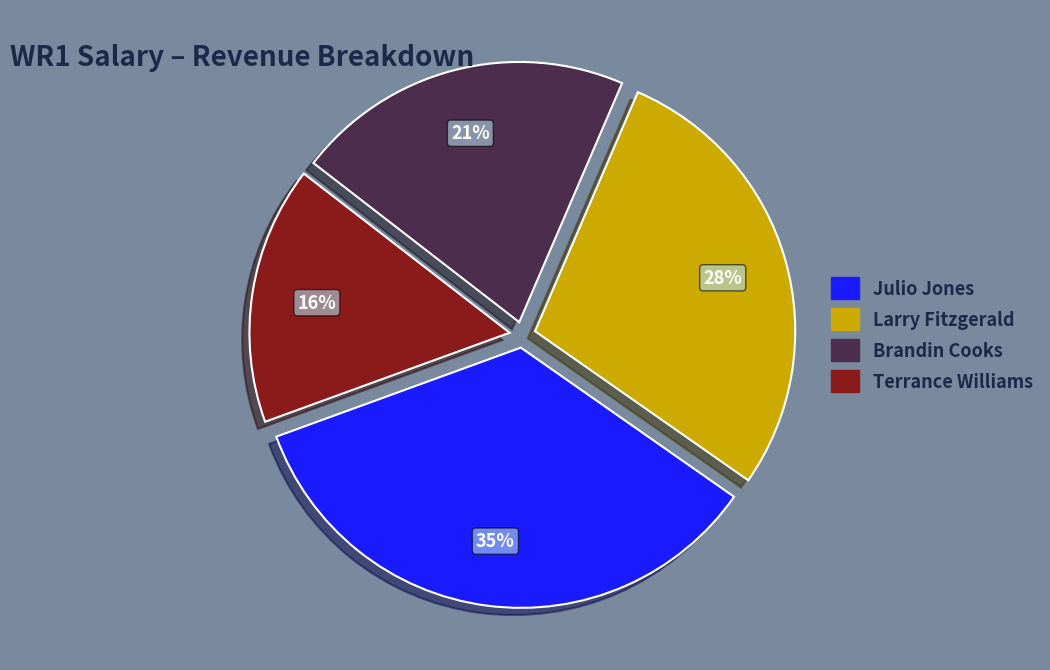

To the nearest percent, what is the average slice percentage?

25%